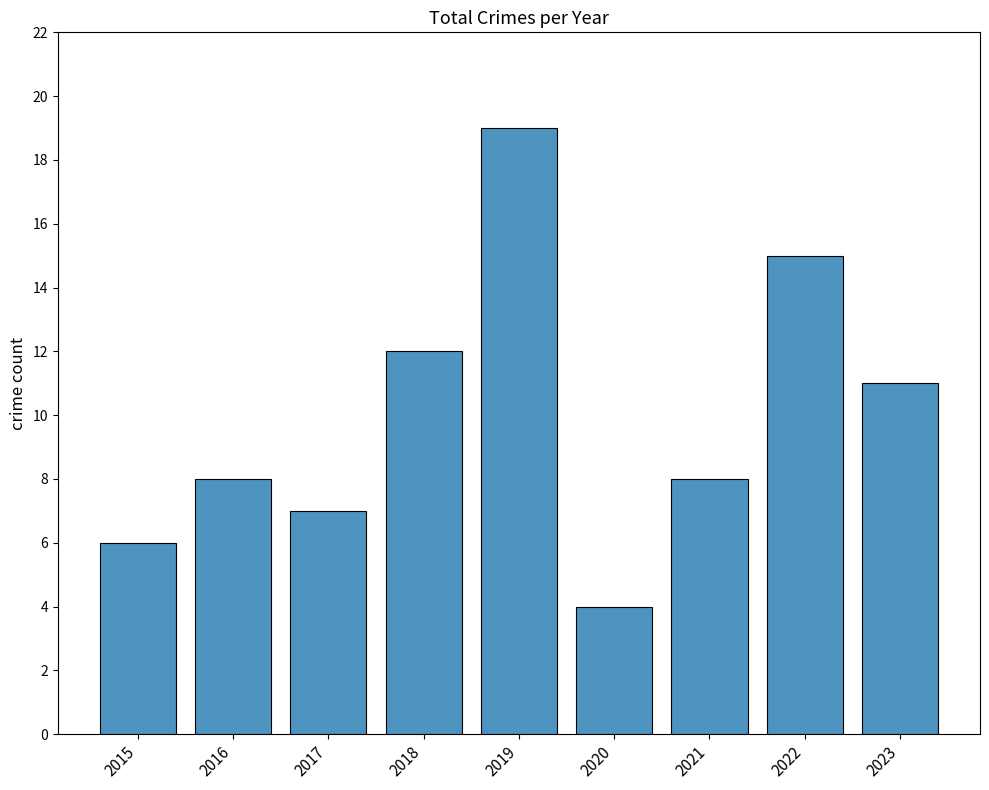

True or false: the data shows 12 at 2018.

True